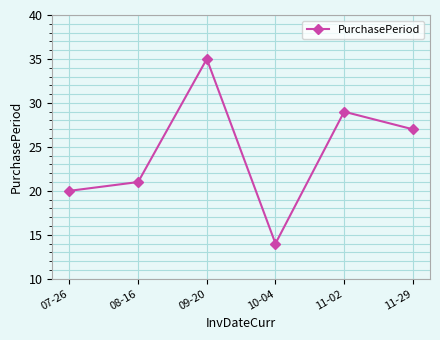

How many categories are shown in the chart?

6